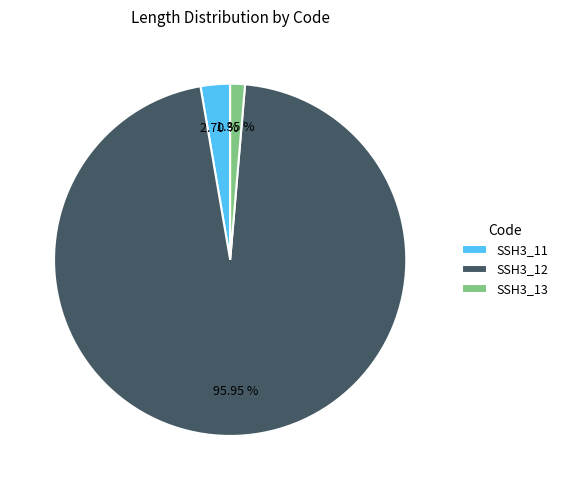

Rank the categories by value from lowest to highest.

SSH3_13, SSH3_11, SSH3_12